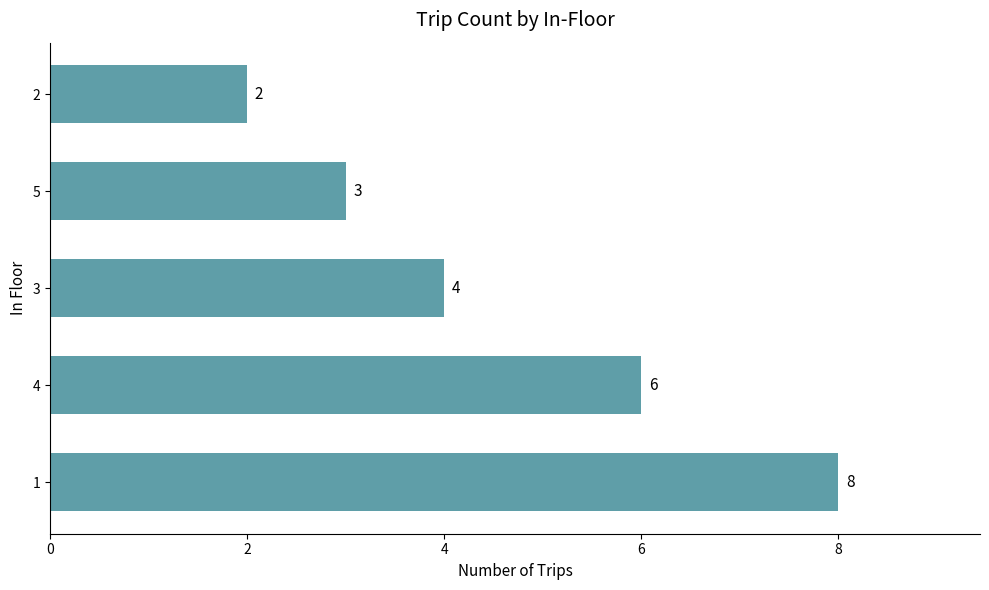

What is the difference between the maximum and second lowest values?

5